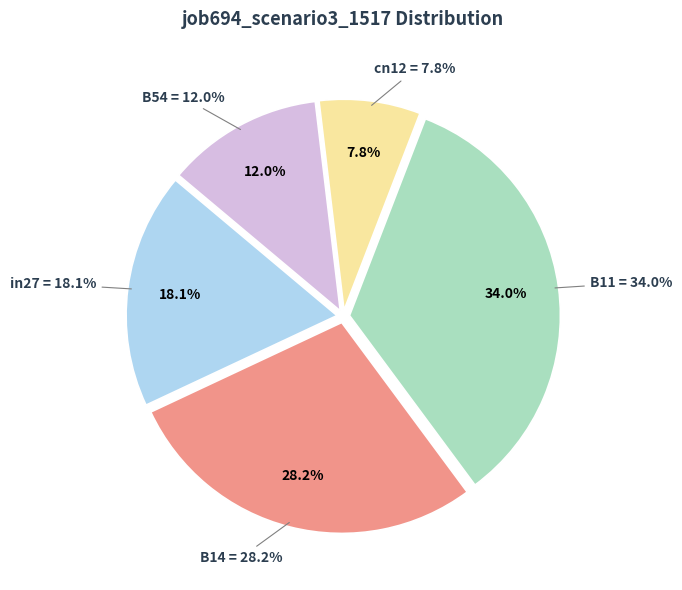

To the nearest percent, what is the difference between the B11 and in27 slice percentages?

16%